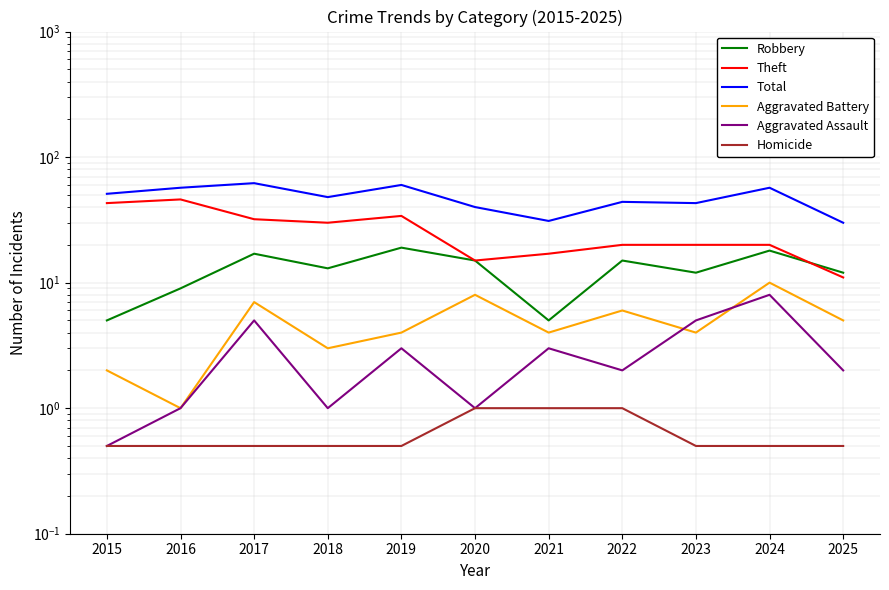

What are all the series names shown in the legend?

Robbery, Theft, Total, Aggravated Battery, Aggravated Assault, Homicide